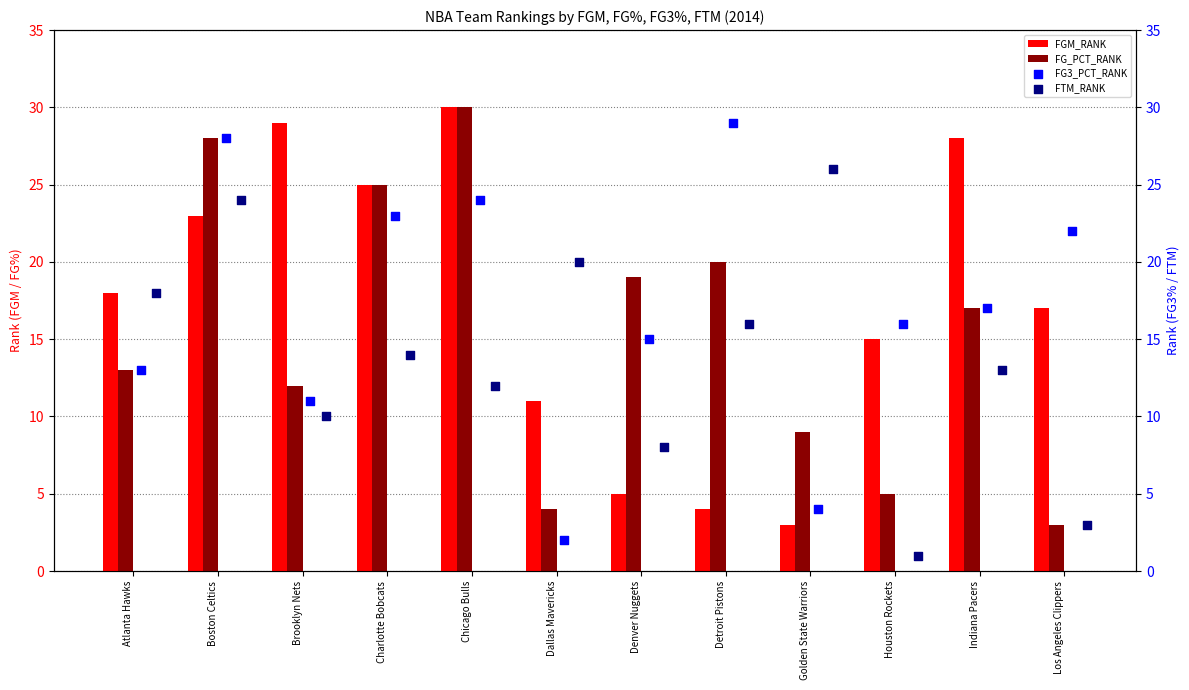

What are all the series names shown in the legend?

FGM_RANK, FG_PCT_RANK, FG3_PCT_RANK, FTM_RANK